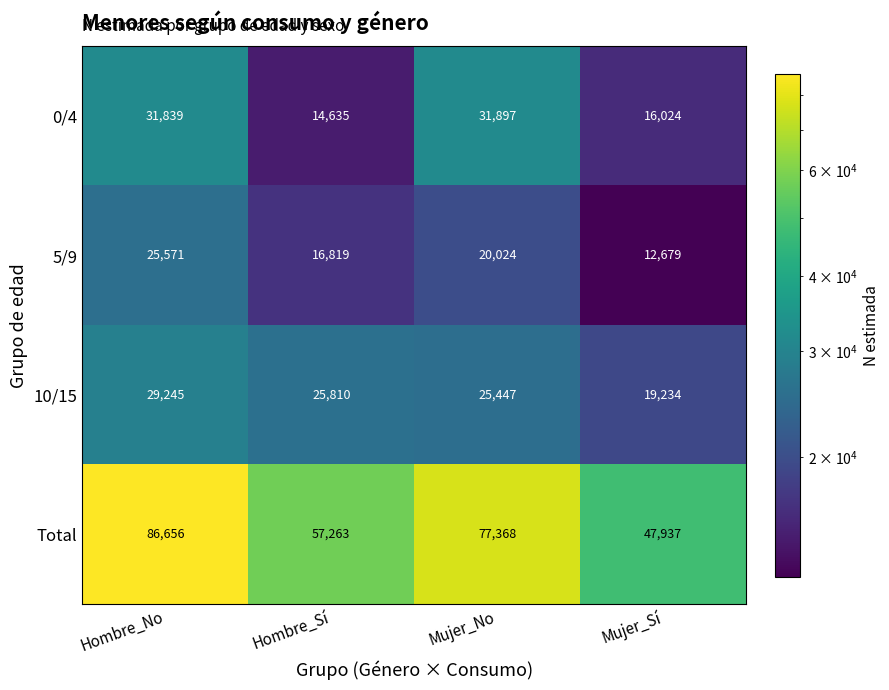

How many 5/9 values are between 16819 and 25571?

3